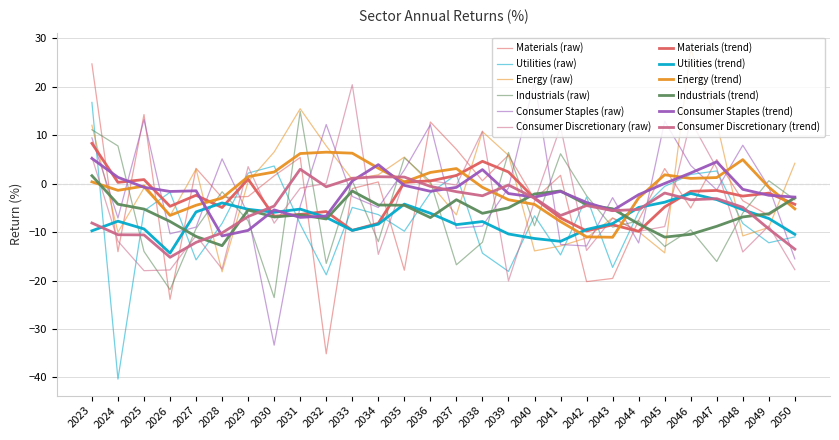

What is the total value across all series at 2049?

-36.6